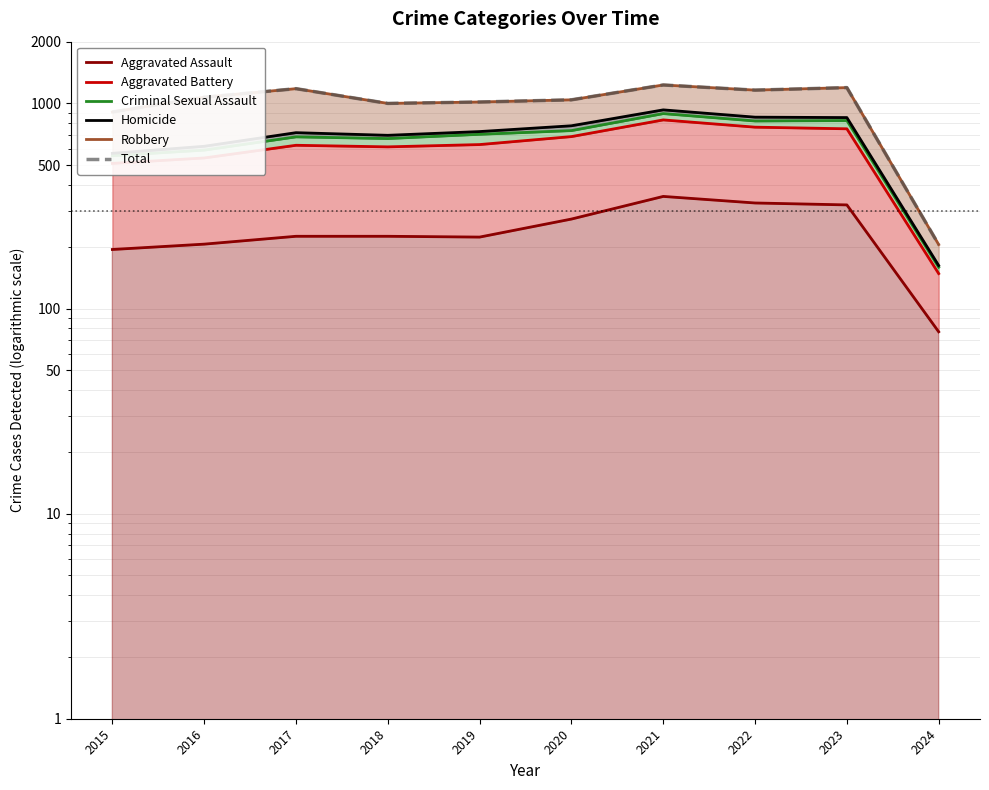

What is the difference between the highest and lowest values at 2017?

955